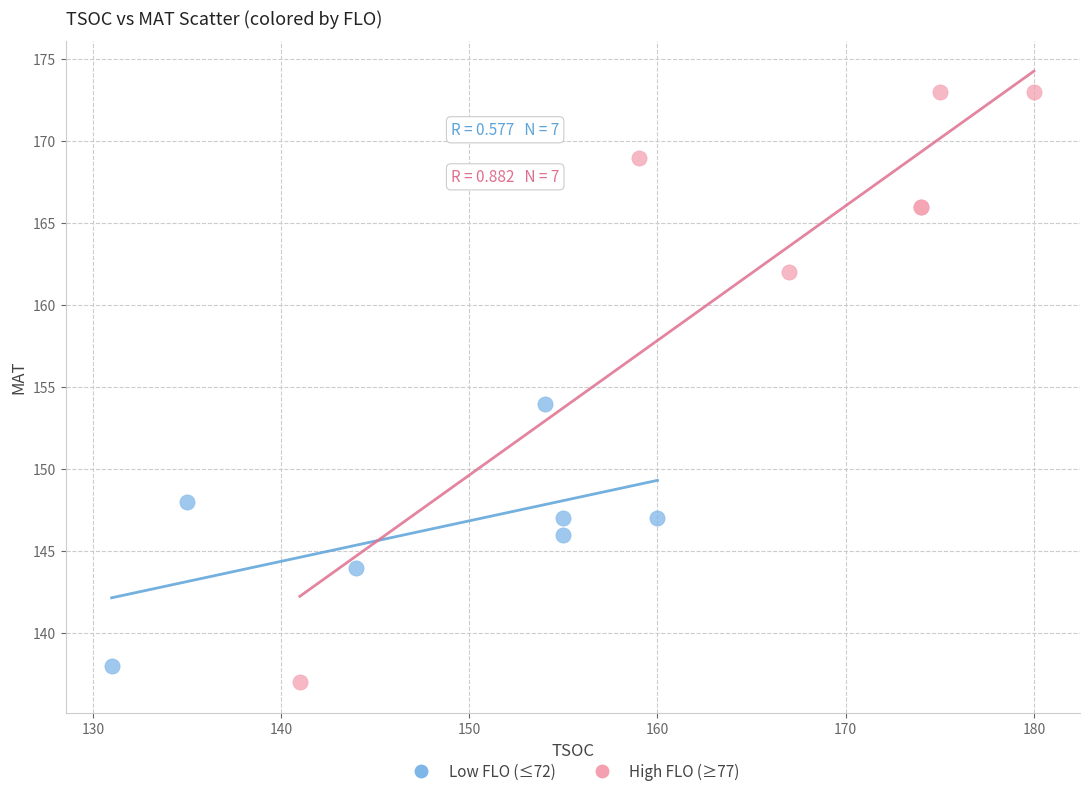

Which series has the widest spread of Y values?

High FLO (≥77)